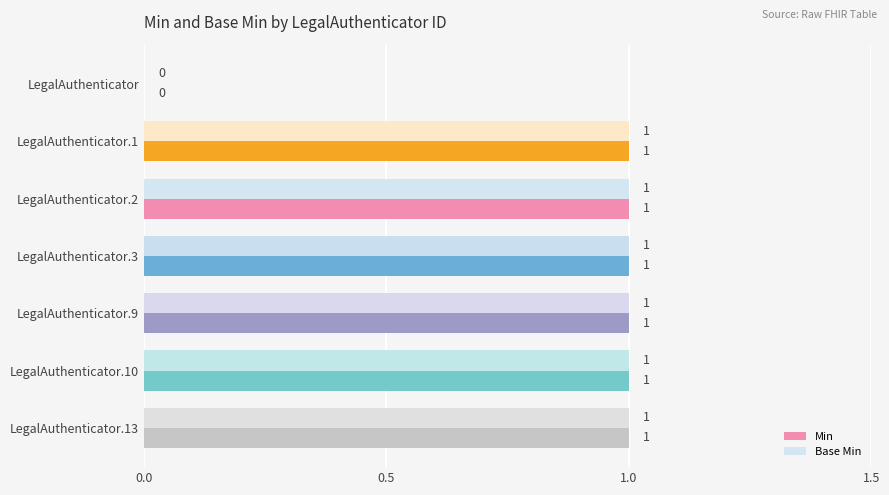

At which label is Min closest to 0?

LegalAuthenticator